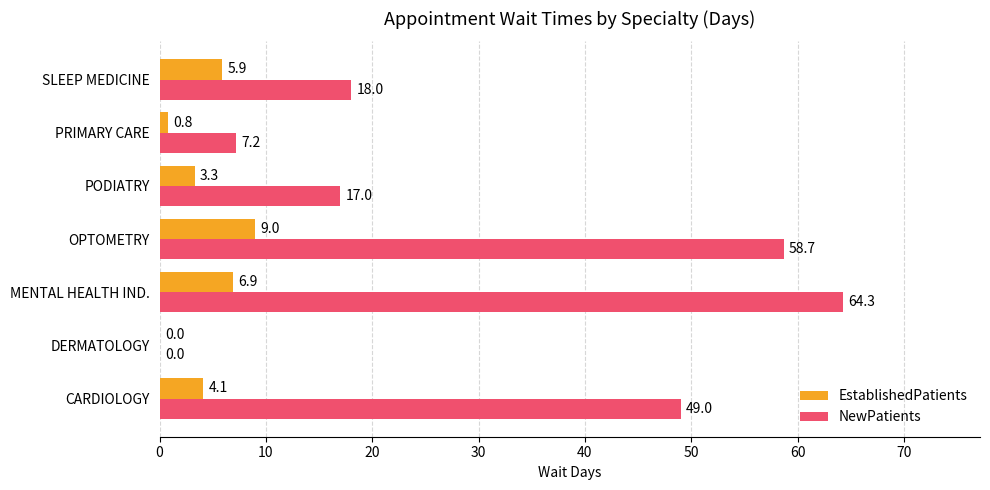

Which series has the widest spread of values?

NewPatients